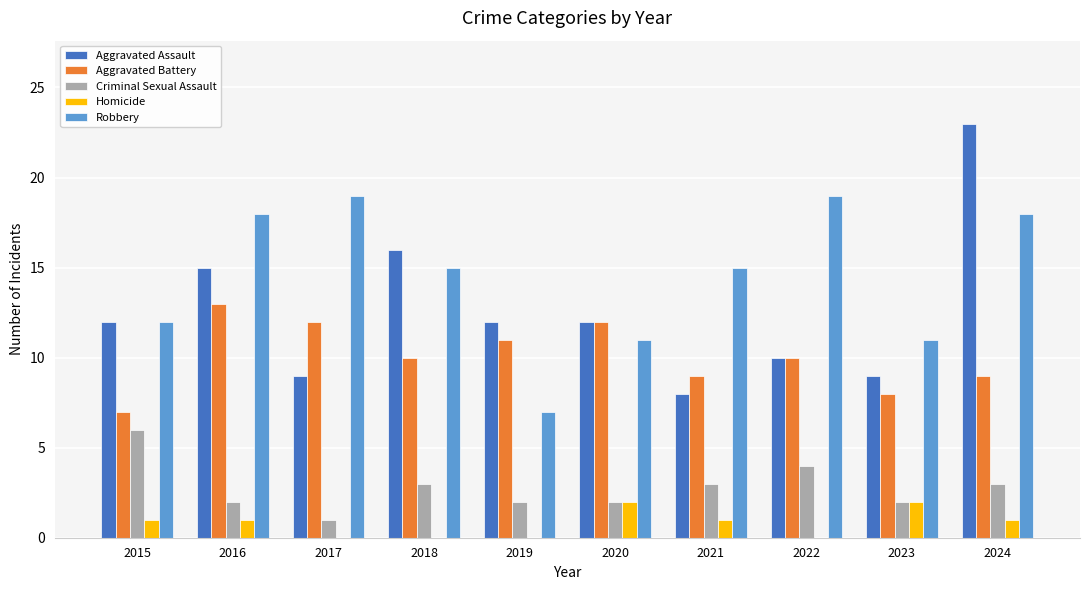

Reading left to right, extract all data points from this chart.

Aggravated Assault: 12	15	9	16	12	12	8	10	9	23
Aggravated Battery: 7	13	12	10	11	12	9	10	8	9
Criminal Sexual Assault: 6	2	1	3	2	2	3	4	2	3
Homicide: 1	1	0	0	0	2	1	0	2	1
Robbery: 12	18	19	15	7	11	15	19	11	18